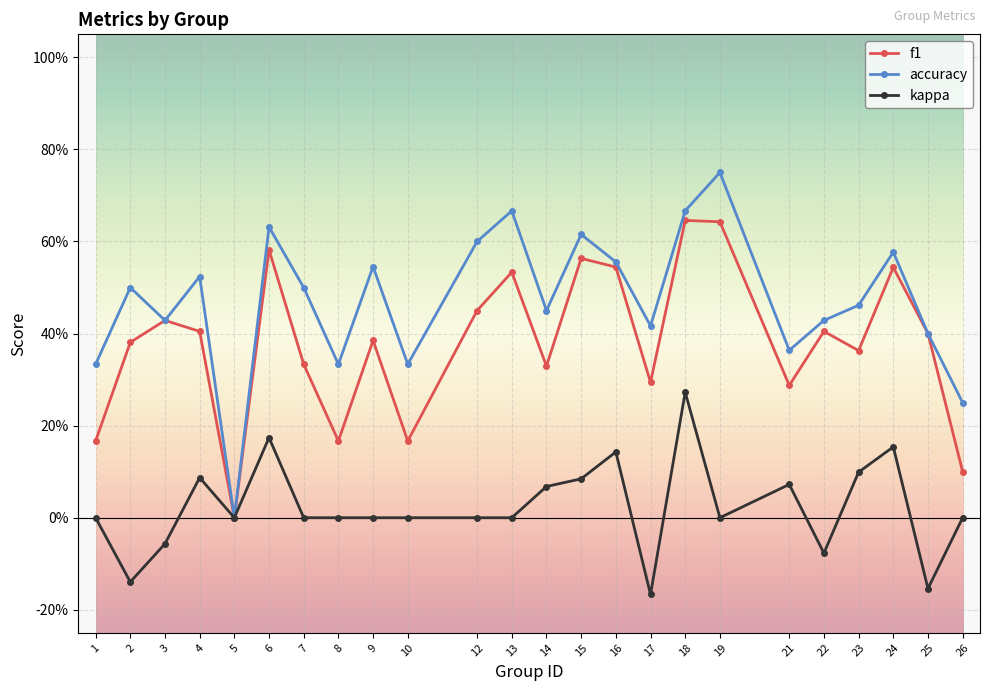

What is the approximate value of accuracy at 15?

0.6